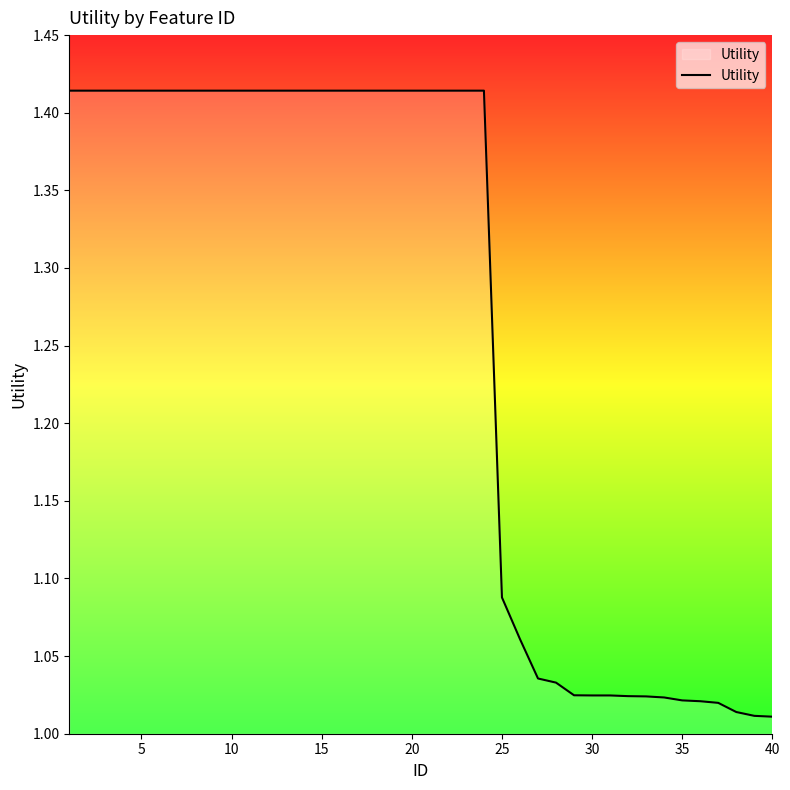

What is the difference between the maximum and second lowest values?

0.4